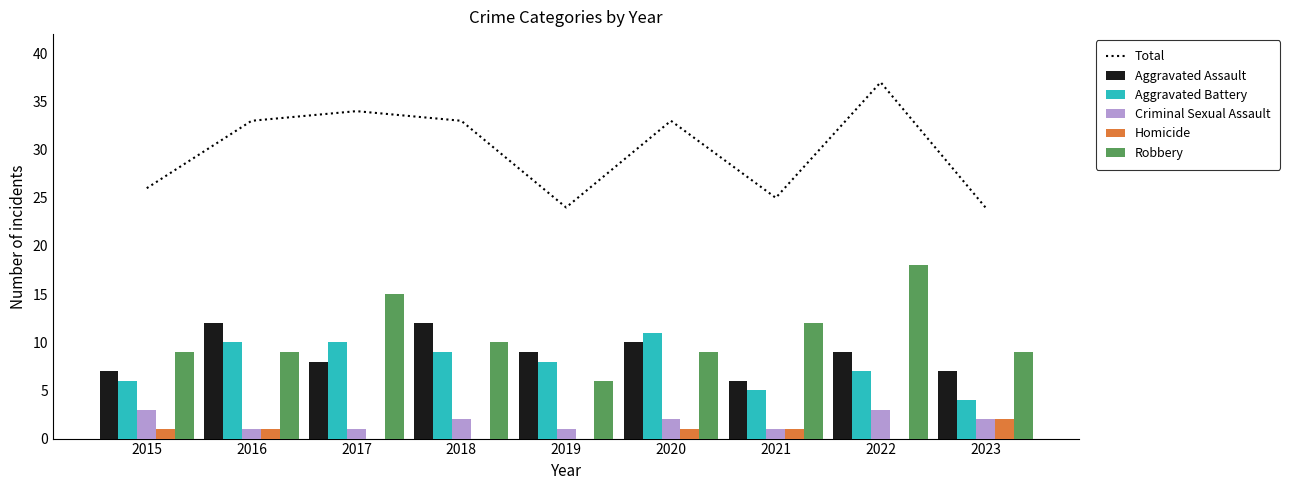

Is the value of Homicide at 2021 greater than the value of Criminal Sexual Assault at 2018?

No